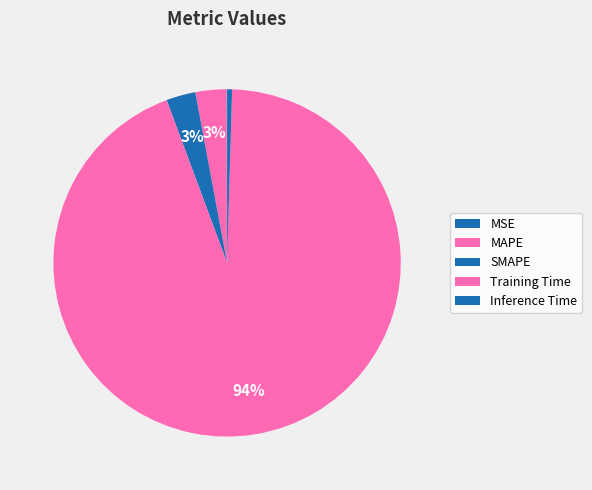

To the nearest percent, what is the average slice percentage?

20%